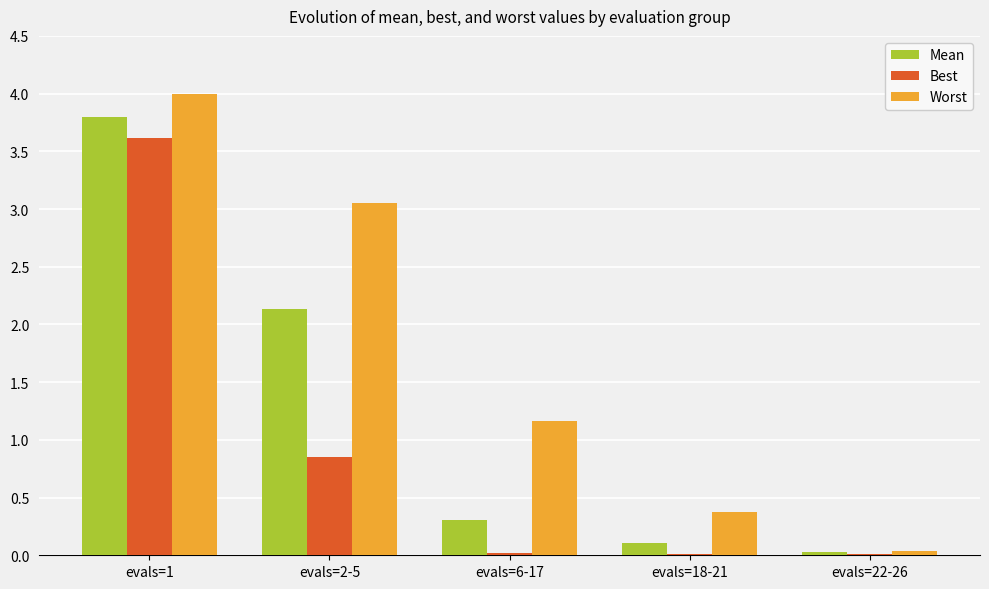

Is it true that Best equals 3.6 at evals=1?

True